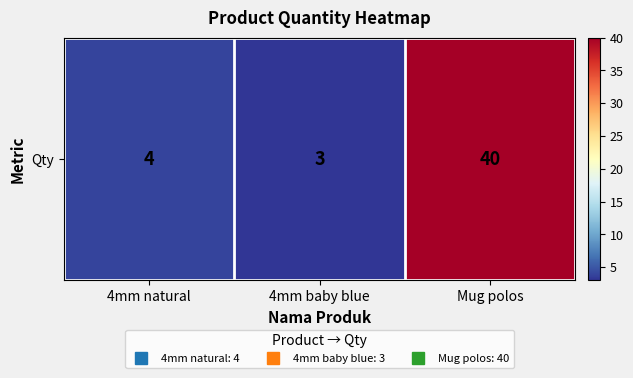

Rank the categories by value from highest to lowest.

Mug polos, 4mm natural, 4mm baby blue